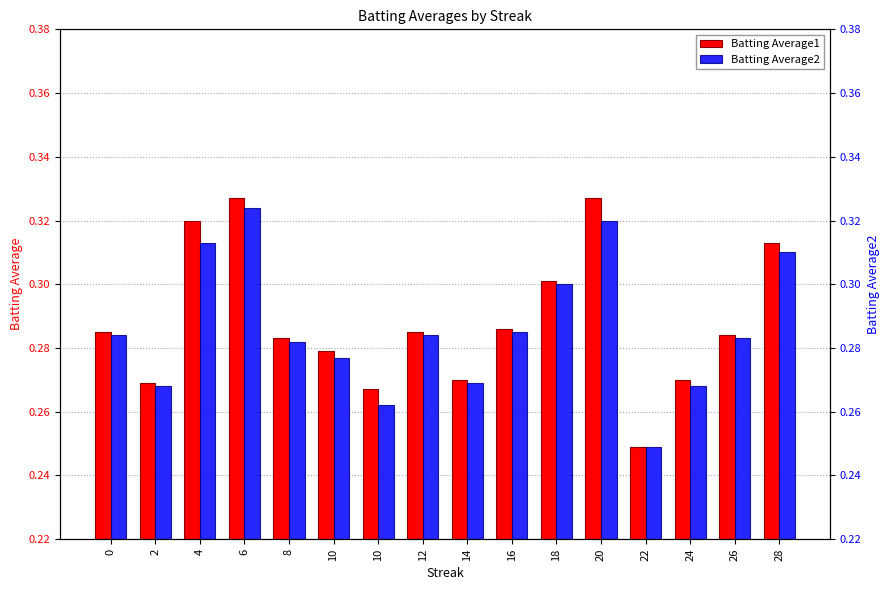

What is the greatest value displayed?

0.3